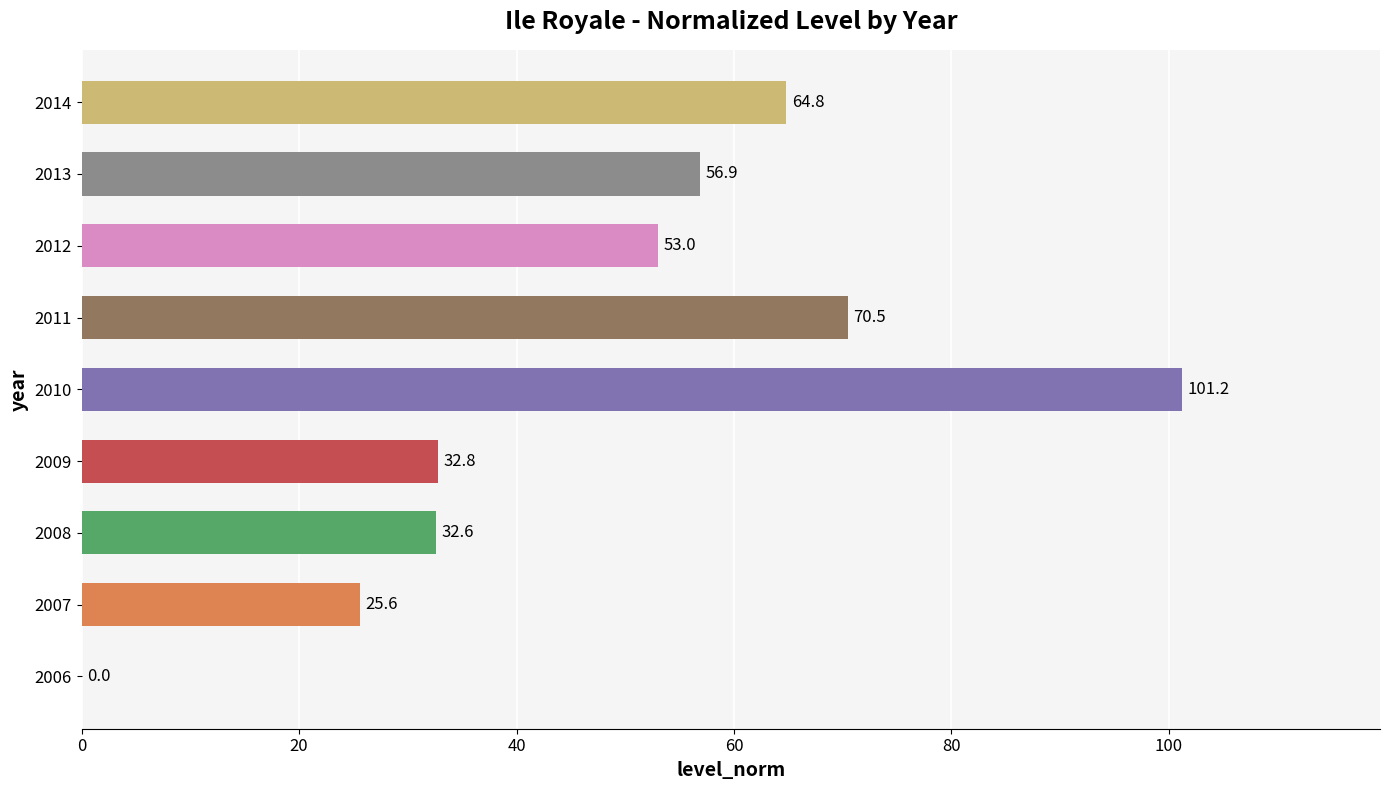

What is the maximum value shown in the chart?

101.2